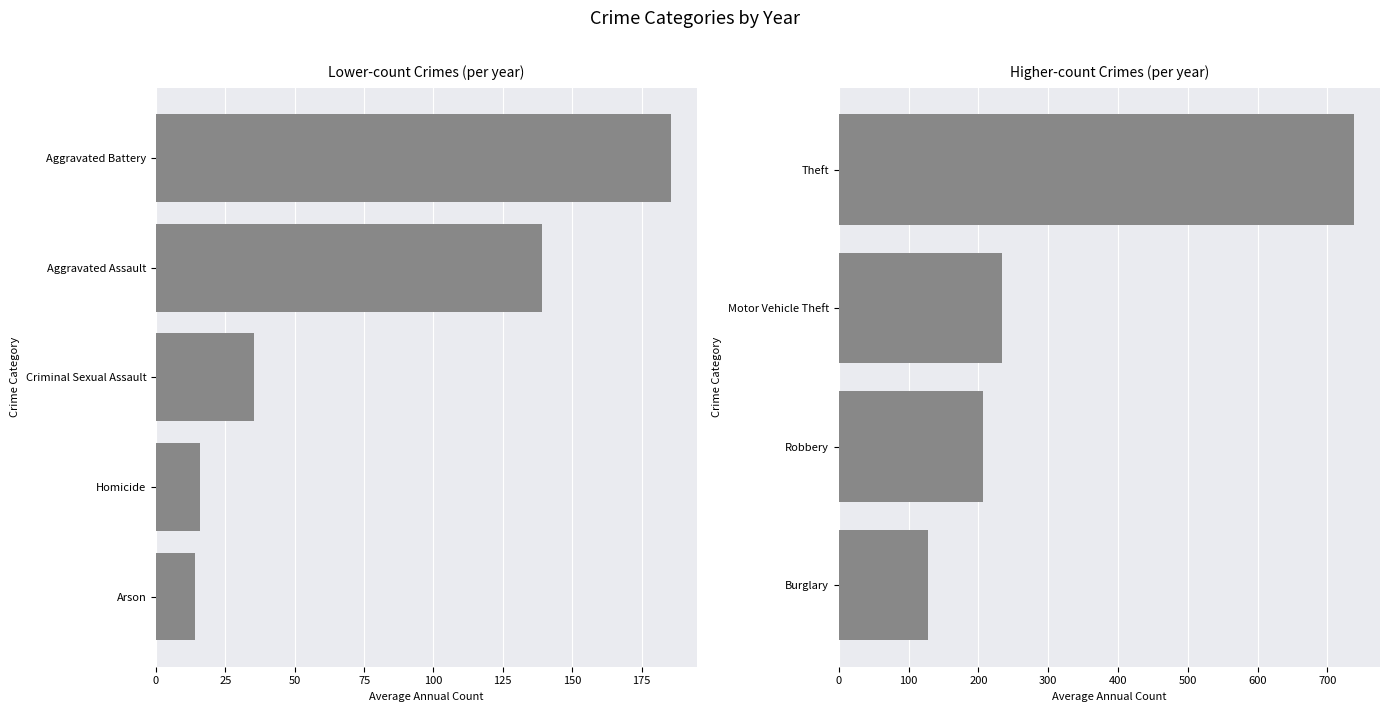

Does the chart contain any negative values?

No